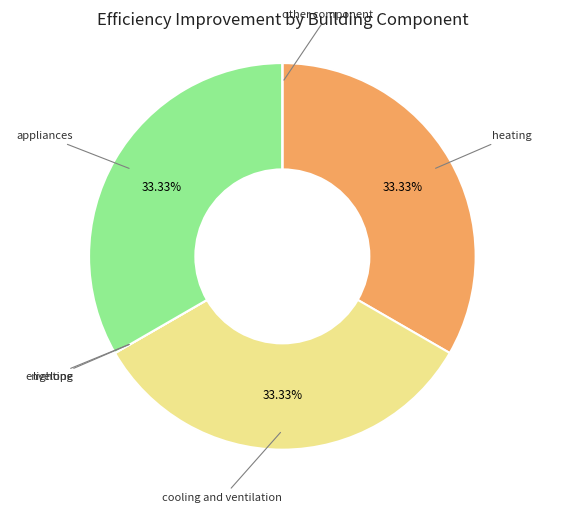

Does any single category account for the majority?

No